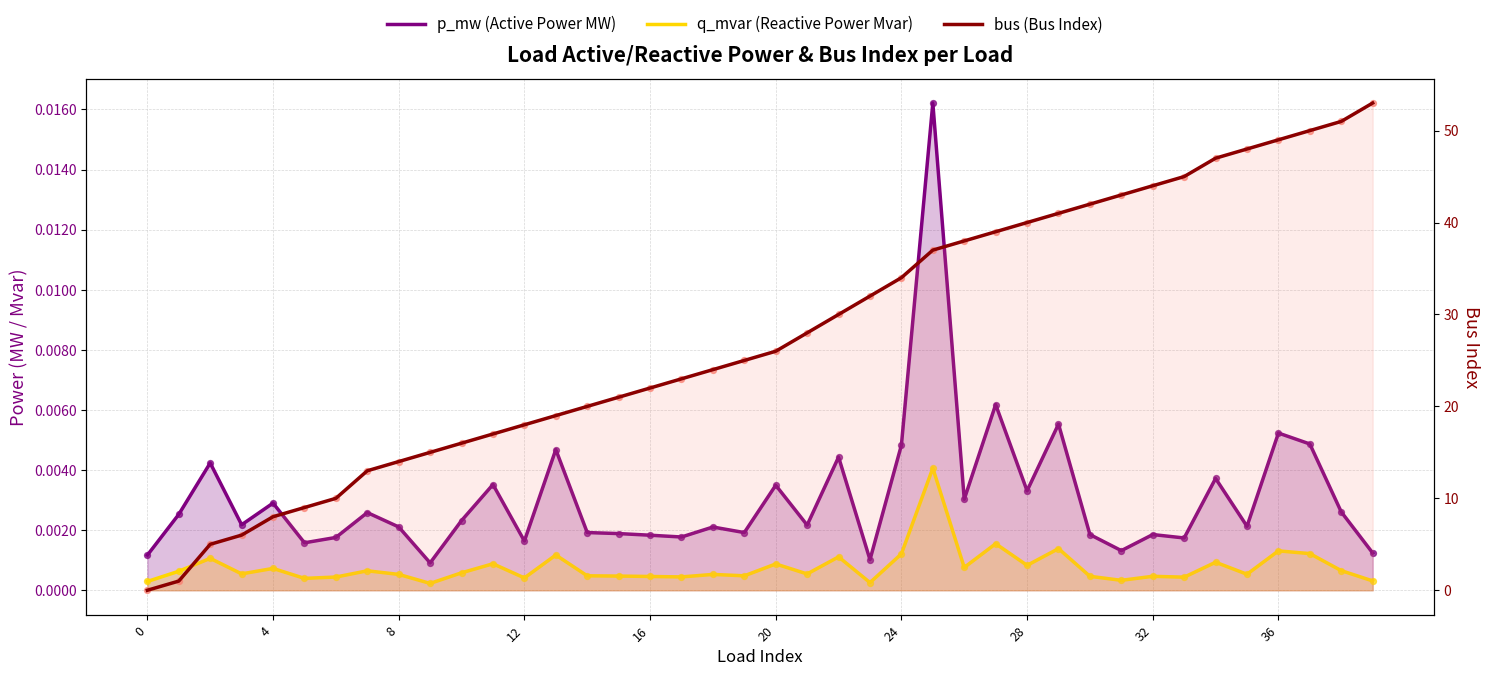

Is the value of q_mvar (Reactive Power Mvar) at 32 greater than the value of bus (Bus Index) at 38?

No